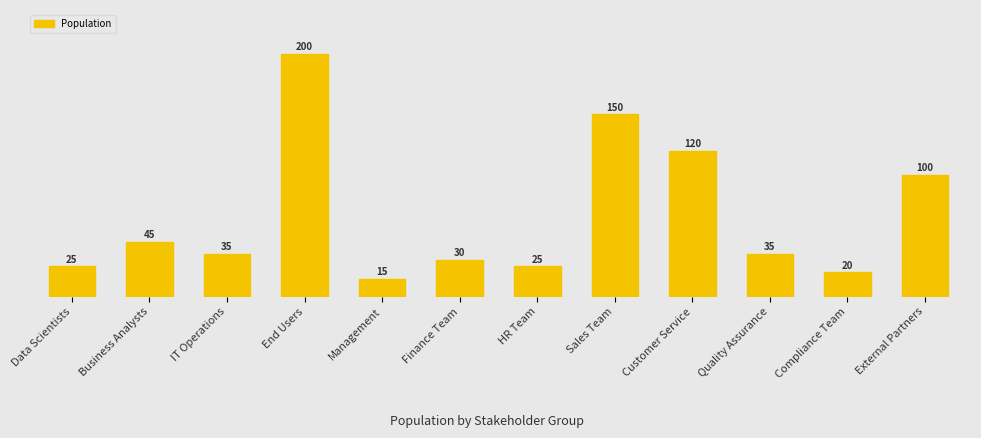

What is the difference between the maximum and minimum values?

185